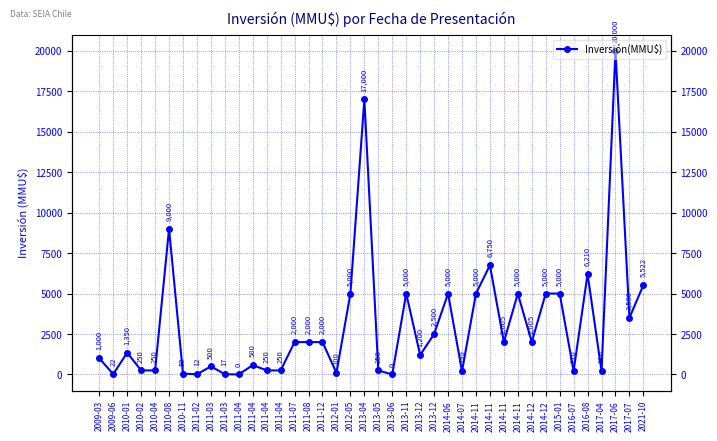

What is the approximate value at 2014-07, to the nearest 50?

200